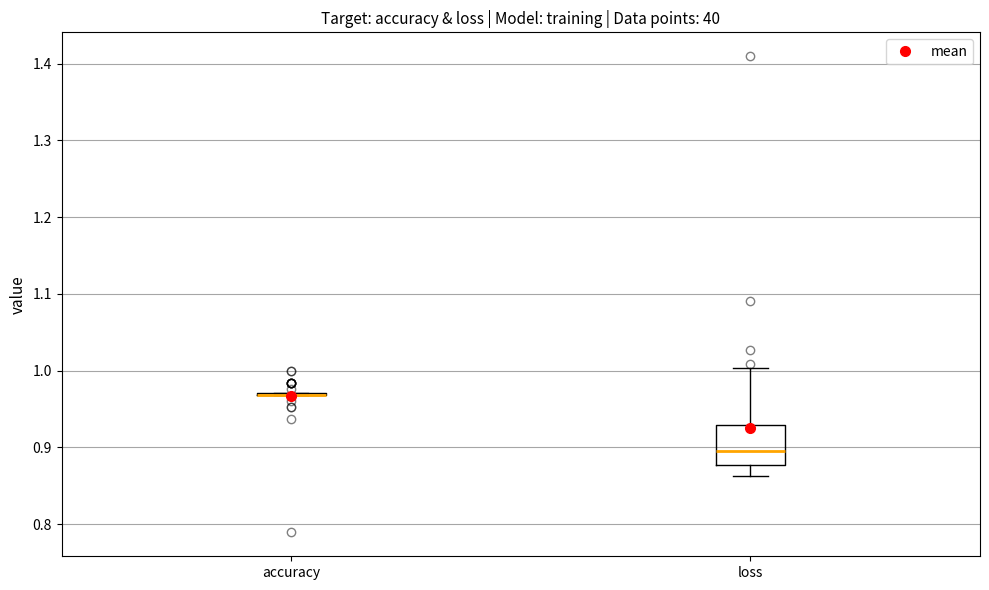

Where does the upper whisker of the box for loss end on the y-axis? The values are not printed on the chart, so give them approximately, as read against the axis.

1.00